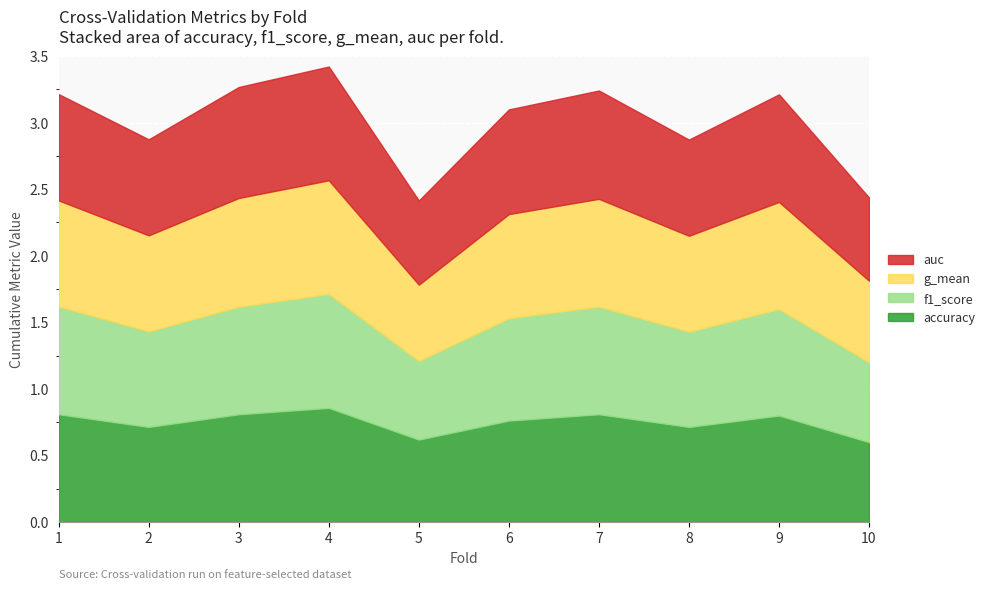

What is the average value of the accuracy series?

0.7